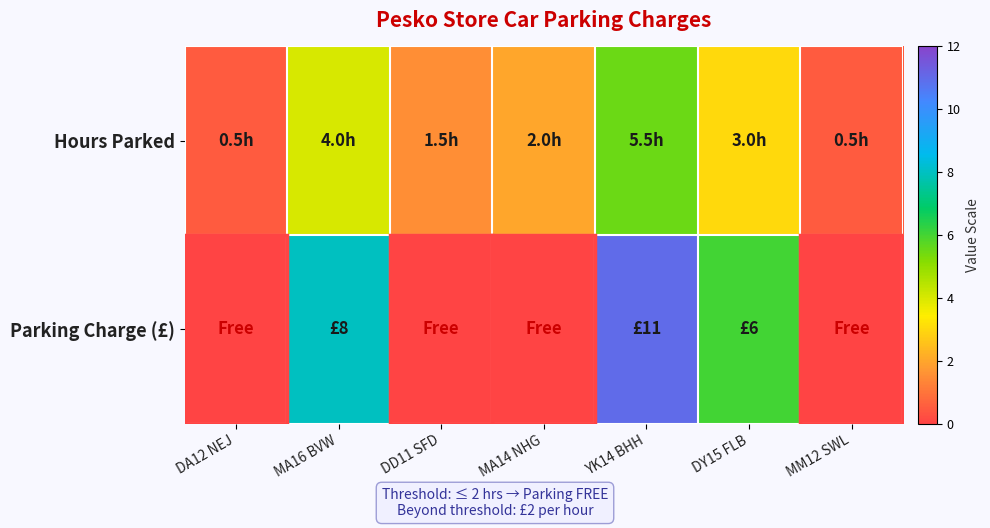

Reading left to right, list all the values displayed in this chart.

Hours Parked: DA12 NEJ=0.5	MA16 BVW=4.0	DD11 SFD=1.5	MA14 NHG=2.0	YK14 BHH=5.5	DY15 FLB=3.0	MM12 SWL=0.5
Parking Charge (£): DA12 NEJ=0.0	MA16 BVW=8.0	DD11 SFD=0.0	MA14 NHG=0.0	YK14 BHH=11.0	DY15 FLB=6.0	MM12 SWL=0.0